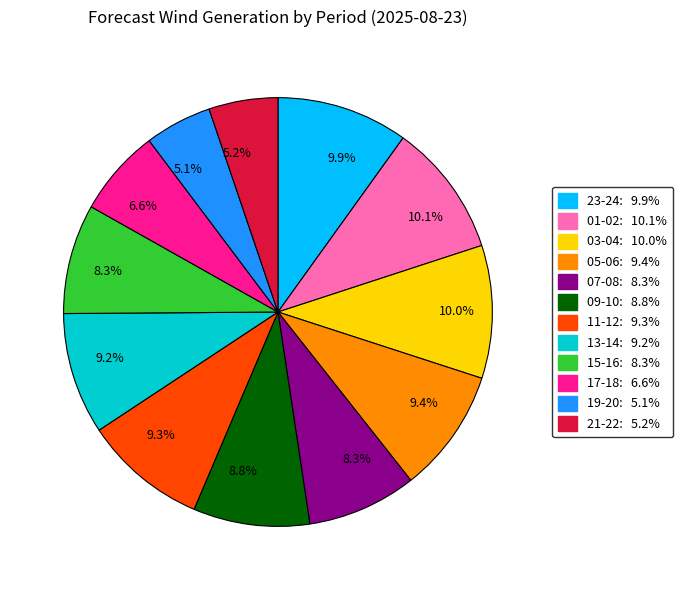

Is there a majority slice in this chart?

No